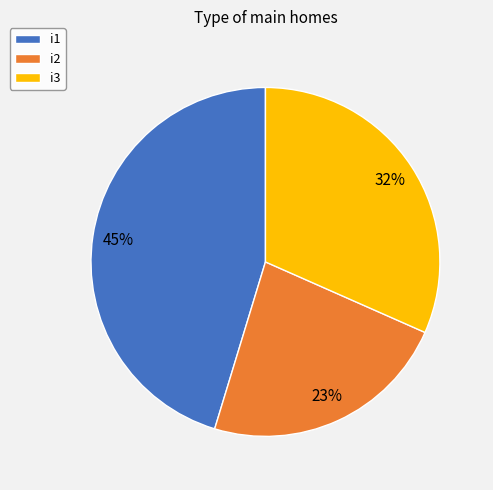

Rank the categories by value from lowest to highest.

i2, i3, i1